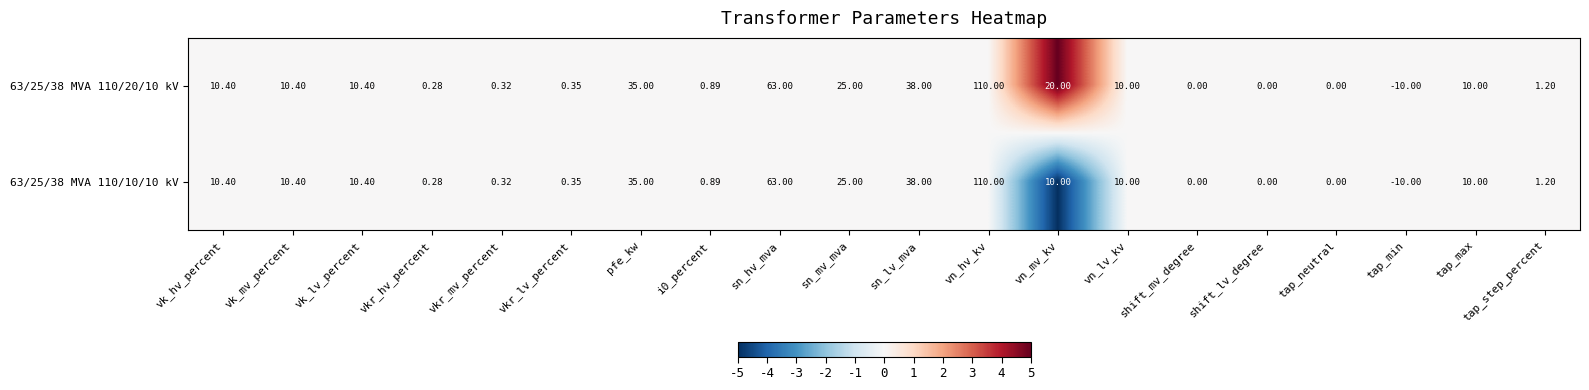

Where is 63/25/38 MVA 110/20/10 kV nearest to the value 50?

sn_lv_mva